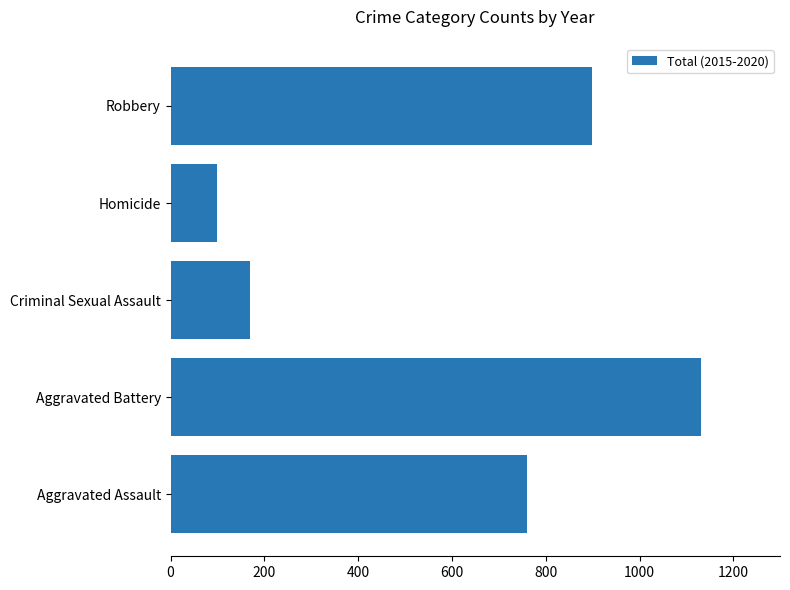

What is the change in value from Aggravated Assault to Robbery?

+137